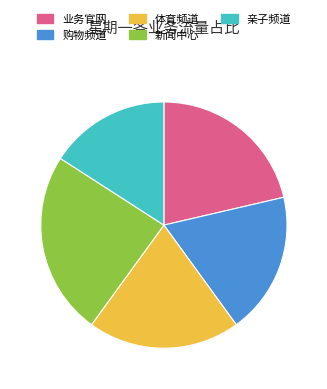

Which slice is the largest?

新闻中心